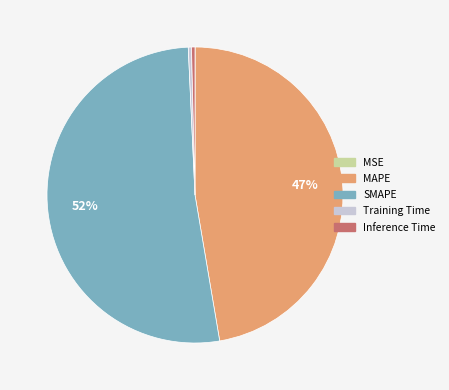

Which slice is the largest?

SMAPE